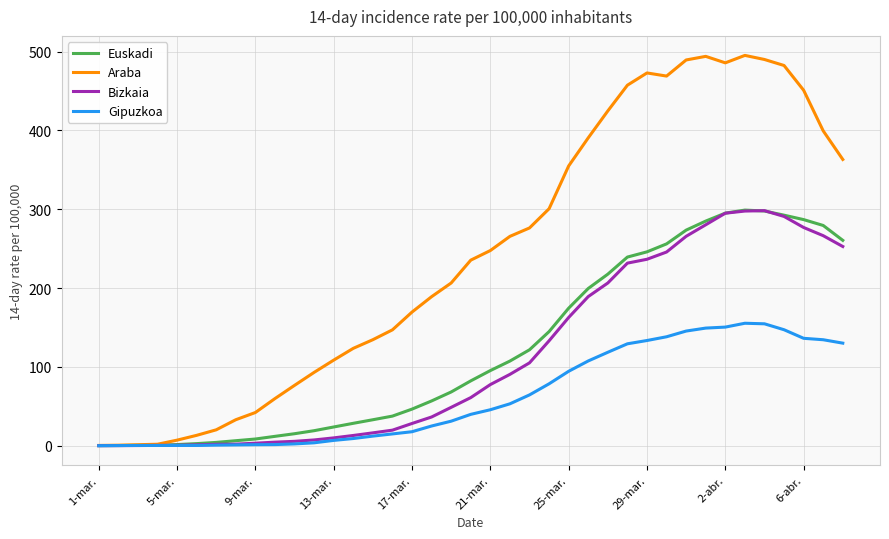

What is the greatest value displayed?

495.2